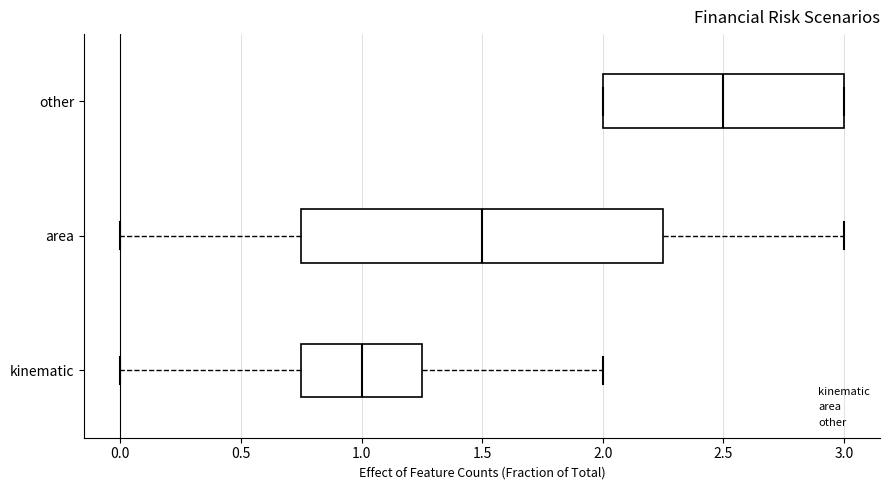

Reading bottom to top, read every box against the x-axis: the position of its median line, the range the box covers, and the ends of its whiskers. The values are not printed on the chart, so give them approximately, as read against the axis.

kinematic: median 1.00, box 0.75 to 1.25, whiskers 0.00 to 2.00
area: median 1.50, box 0.75 to 2.25, whiskers 0.00 to 3.00
other: median 2.50, box 2.00 to 3.00, whiskers 2.00 to 3.00